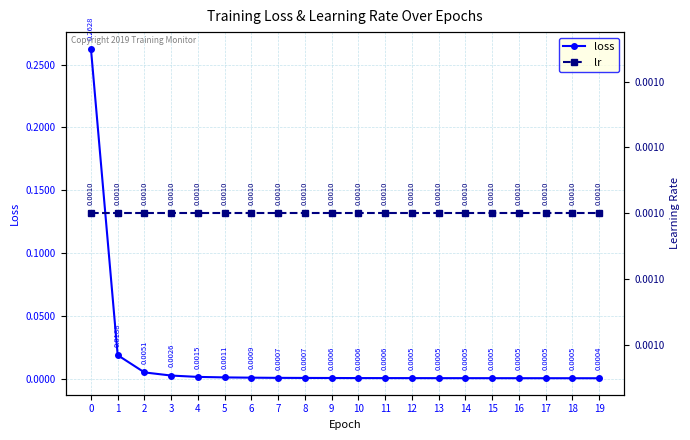

What is the greatest value displayed?

0.3